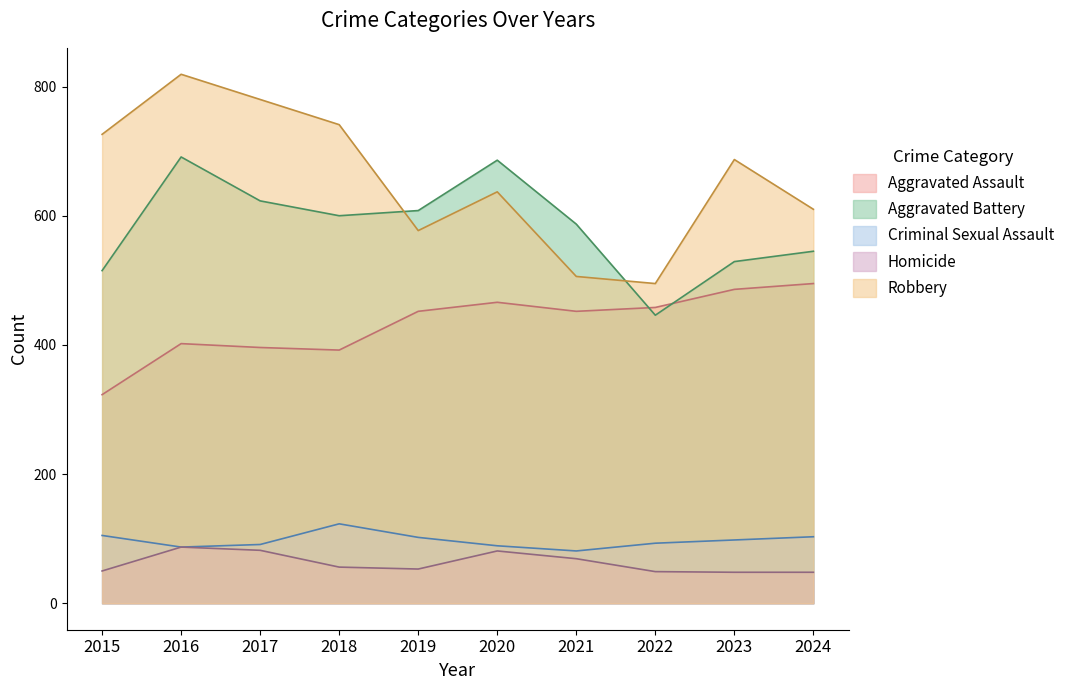

What is the total value across all series at 2017?

1972